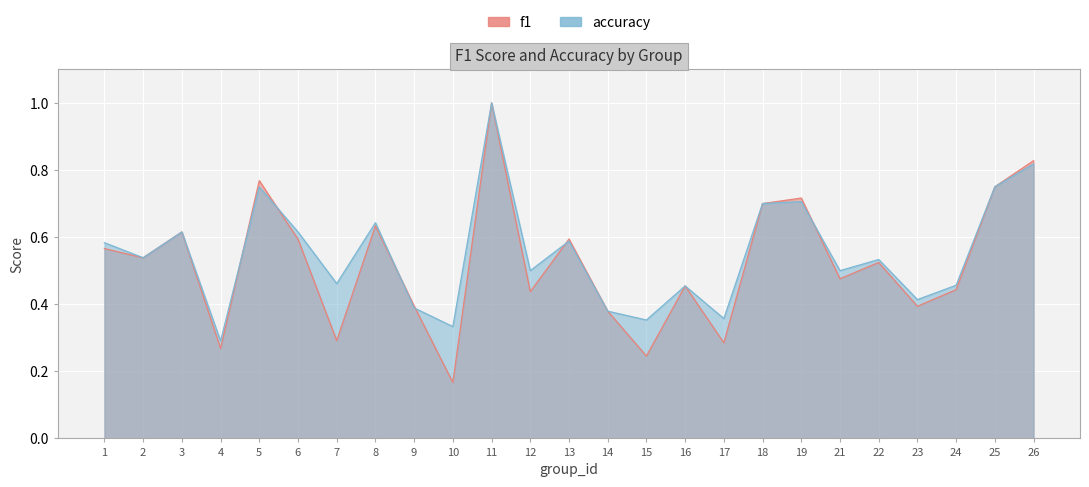

What is the sum of the accuracy values at 24 and 19?

1.2